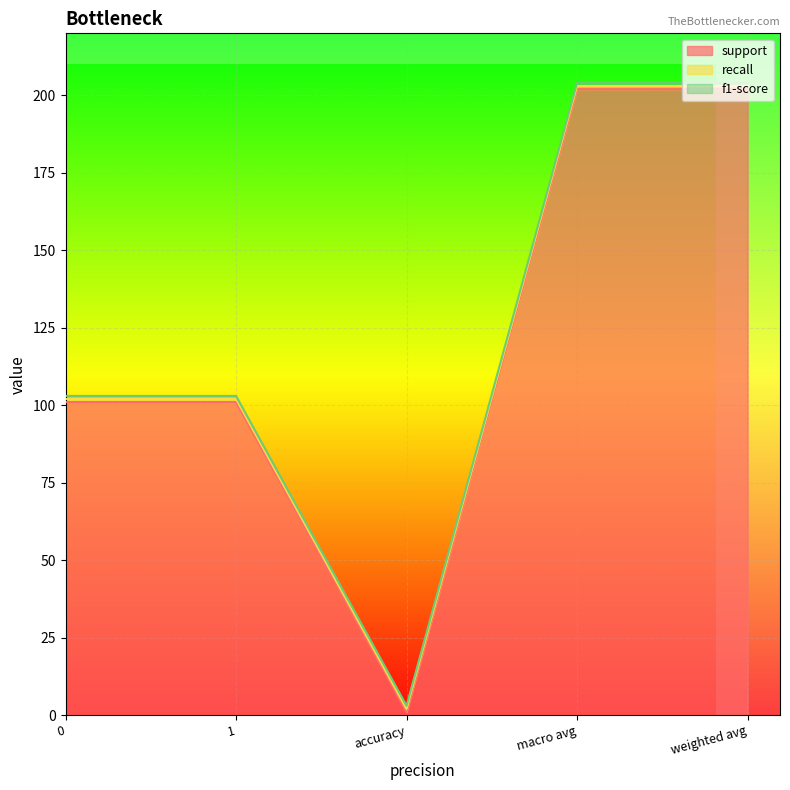

The support series shows 1 at accuracy. True or false?

True